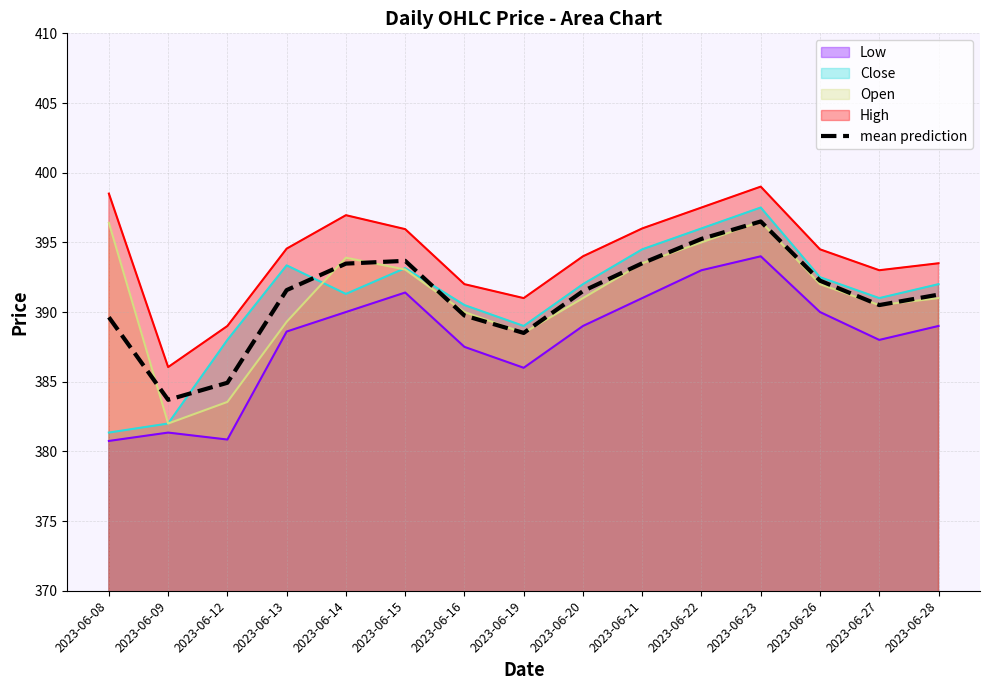

What is the minimum value shown in the chart?

380.8